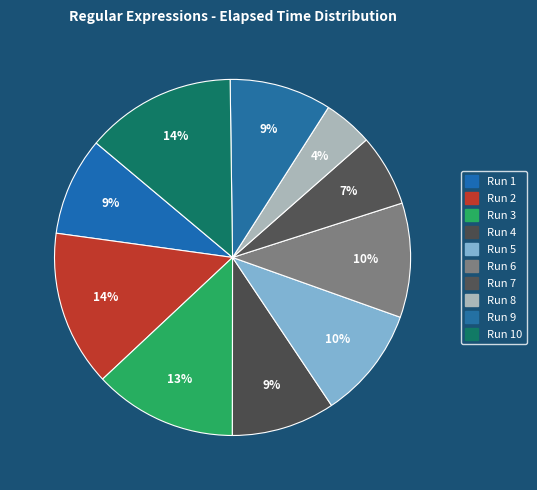

Rank the categories by value from lowest to highest.

Run 8, Run 7, Run 1, Run 9, Run 4, Run 5, Run 6, Run 3, Run 10, Run 2